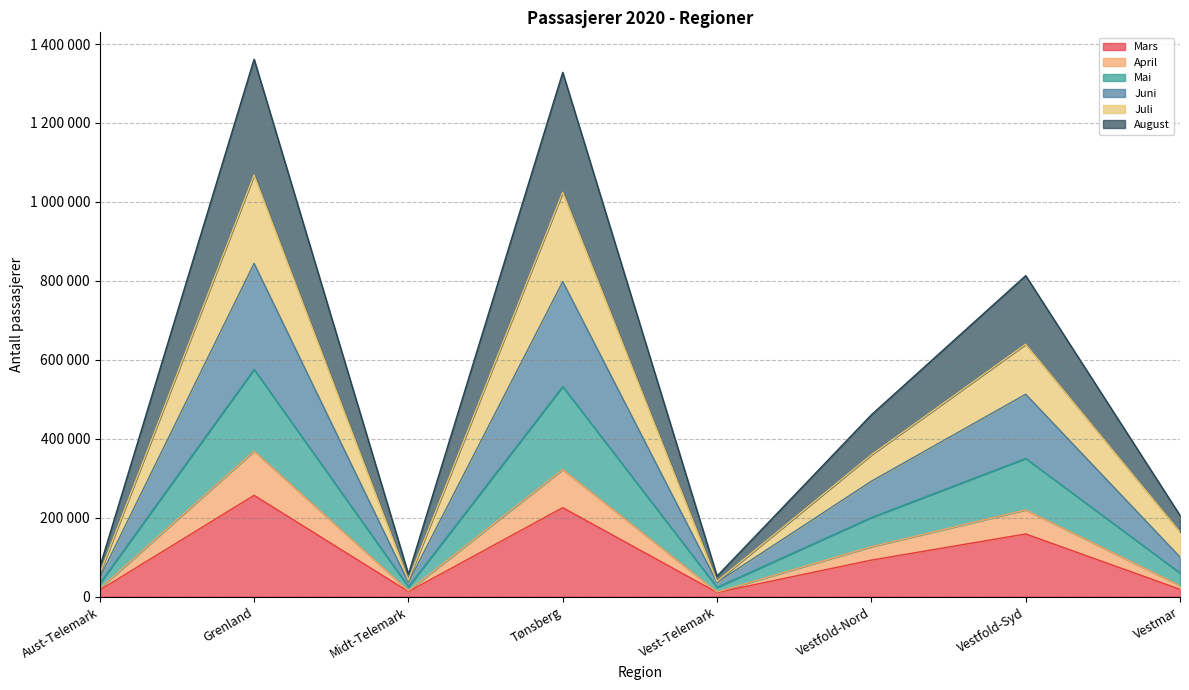

How many data points in August are less than 200512?

4